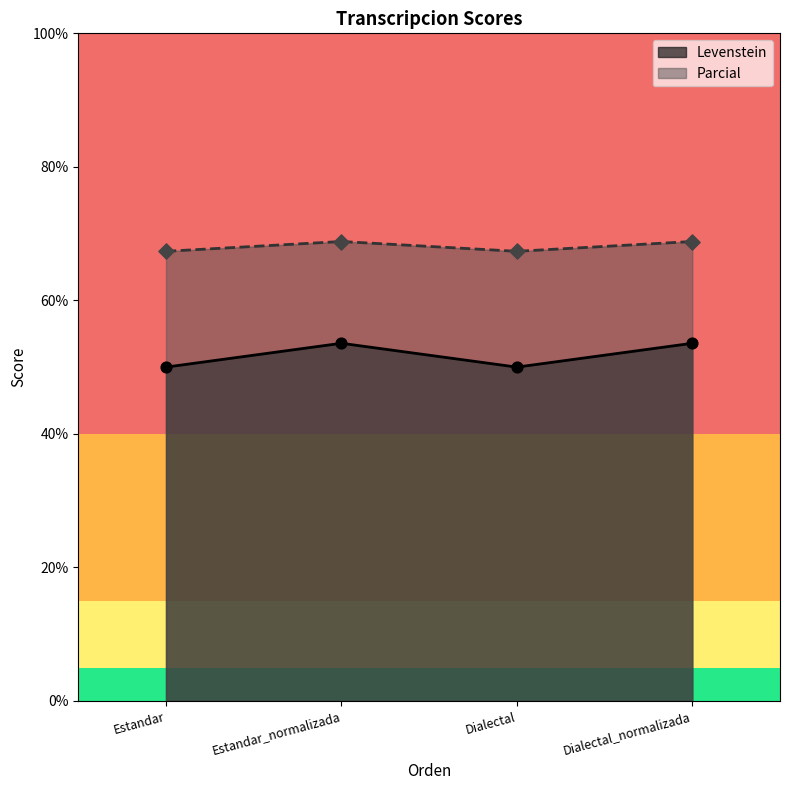

What is the total value across all series at Dialectal_normalizada?

122.4